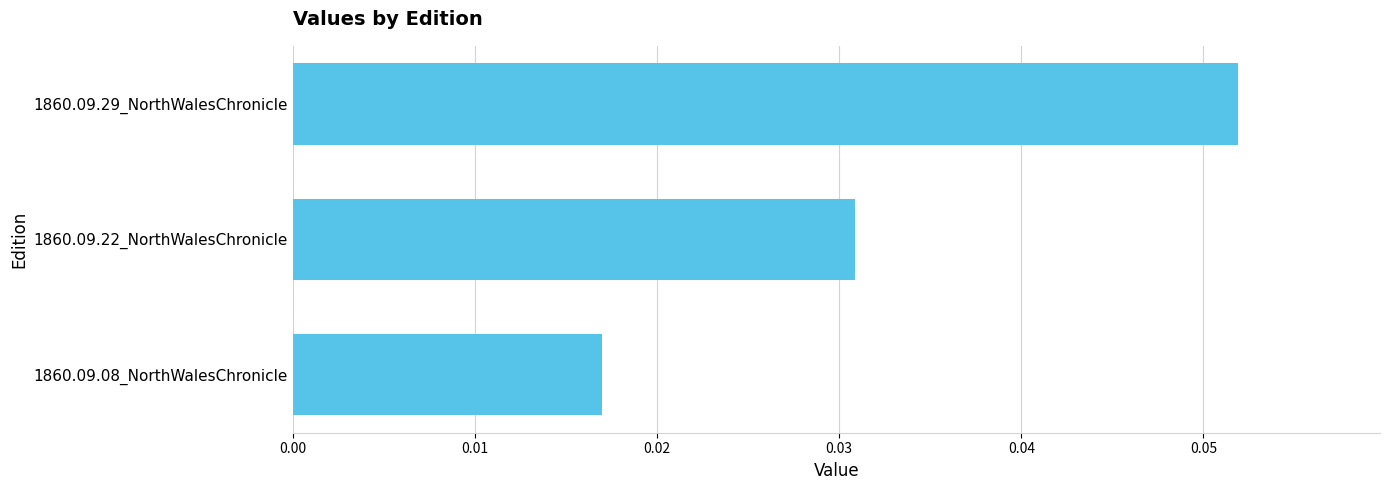

How many series are shown in this chart?

1